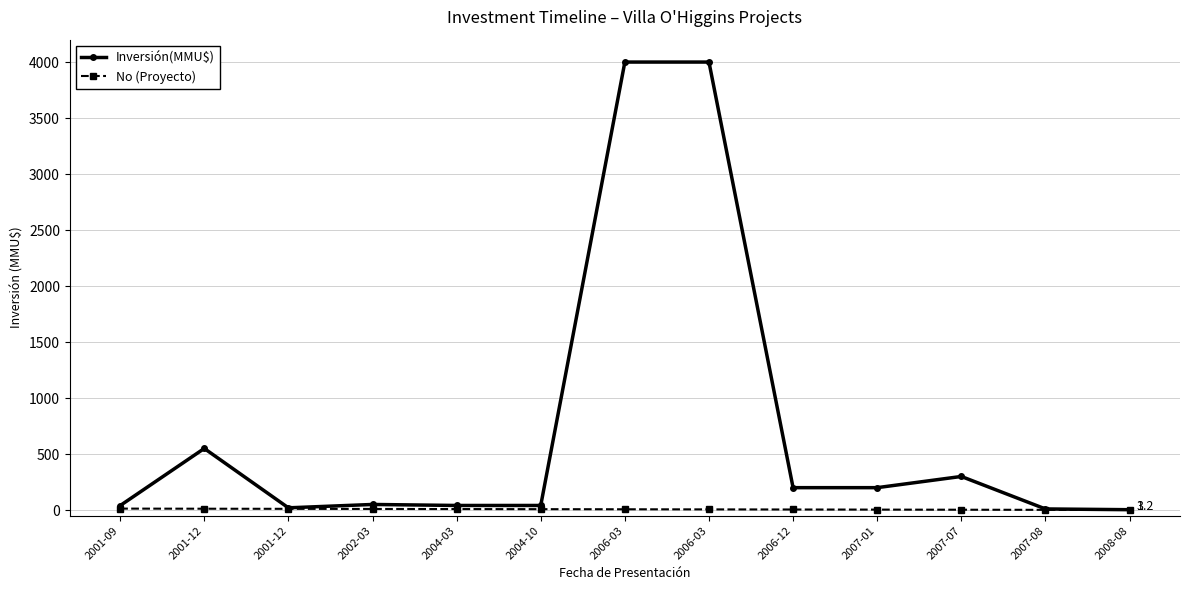

True or false: Inversión(MMU$) and No (Proyecto) cross at least once.

False